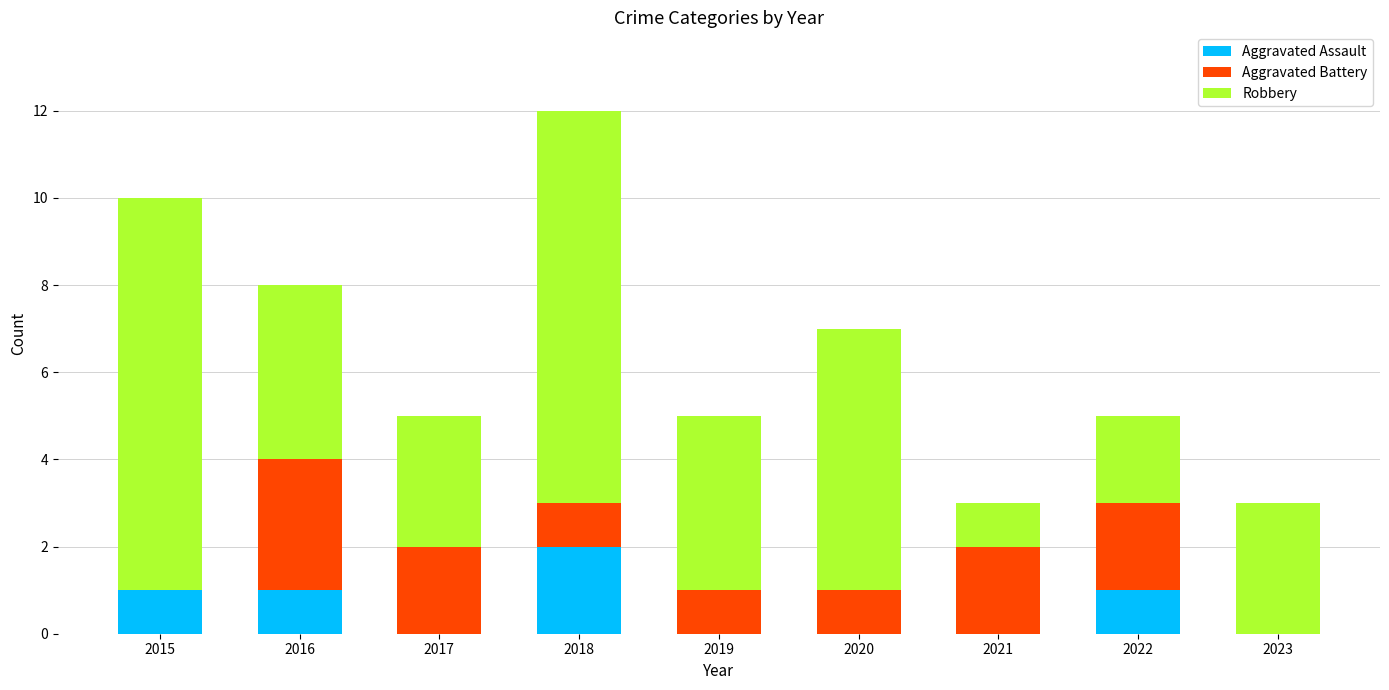

What are all the series names shown in the legend?

Aggravated Assault, Aggravated Battery, Robbery